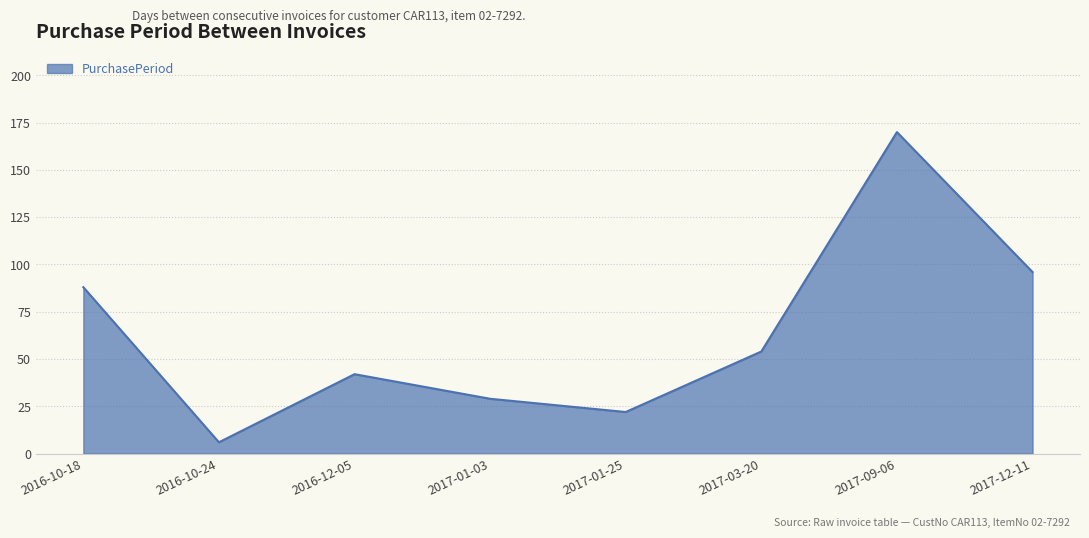

Reading left to right, what are all the values shown in this chart?

2016-10-18=88	2016-10-24=6	2016-12-05=42	2017-01-03=29	2017-01-25=22	2017-03-20=54	2017-09-06=170	2017-12-11=96